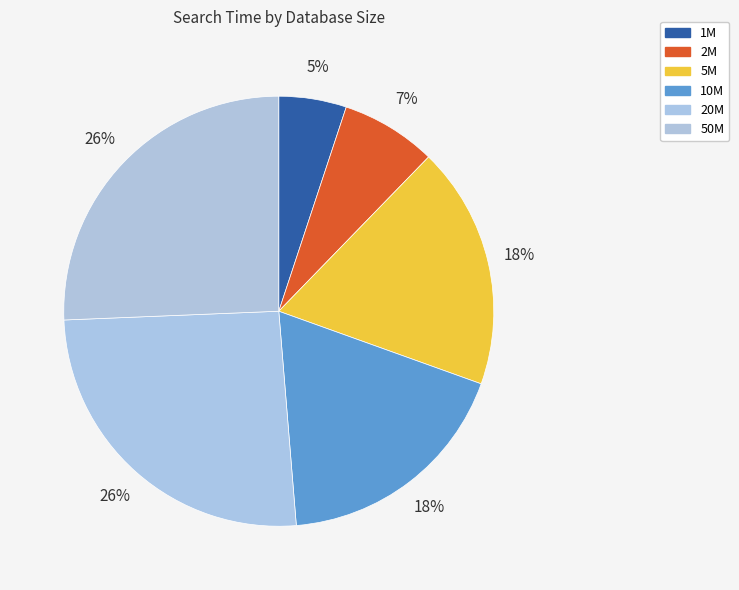

How many slices are in this pie chart?

6